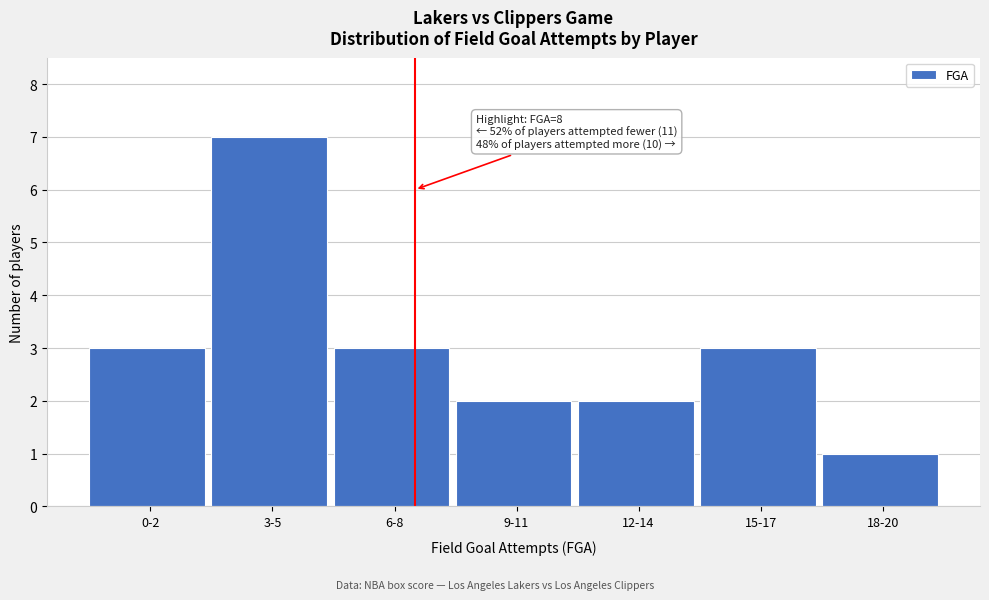

Reading left to right, extract all data points from this chart.

3	7	3	2	2	3	1